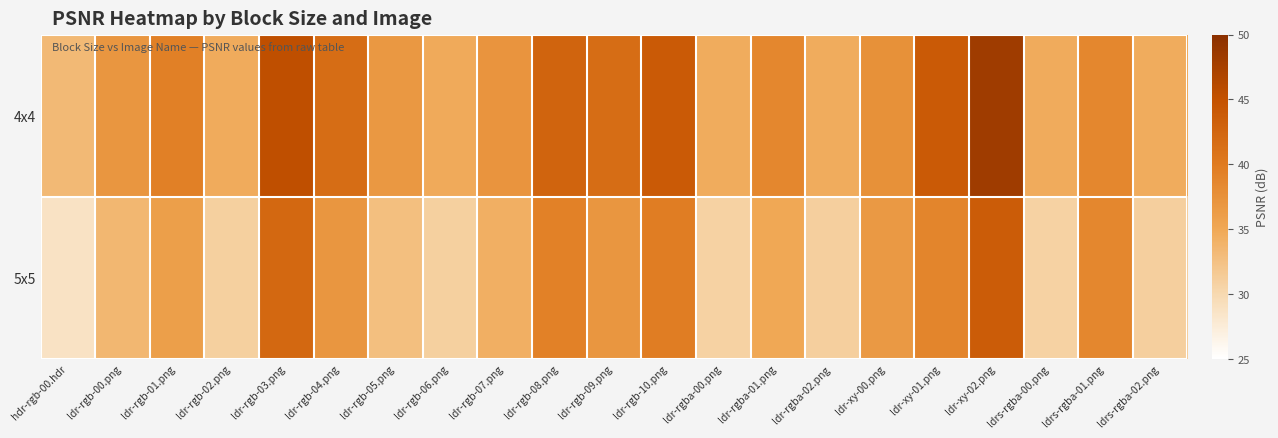

Reading right to left, what are all the values shown in this chart?

4x4: ldrs-rgba-02.png=34.5	ldrs-rgba-01.png=38.6	ldrs-rgba-00.png=34.6	ldr-xy-02.png=48.2	ldr-xy-01.png=43.9	ldr-xy-00.png=37.5	ldr-rgba-02.png=34.5	ldr-rgba-01.png=38.6	ldr-rgba-00.png=34.6	ldr-rgb-10.png=43.9	ldr-rgb-09.png=41.6	ldr-rgb-08.png=42.7	ldr-rgb-07.png=37.2	ldr-rgb-06.png=34.7	ldr-rgb-05.png=36.7	ldr-rgb-04.png=41.6	ldr-rgb-03.png=45.4	ldr-rgb-02.png=34.6	ldr-rgb-01.png=39.4	ldr-rgb-00.png=37.0	hdr-rgb-00.hdr=33.3
5x5: ldrs-rgba-02.png=31.0	ldrs-rgba-01.png=38.6	ldrs-rgba-00.png=30.7	ldr-xy-02.png=43.7	ldr-xy-01.png=38.8	ldr-xy-00.png=36.6	ldr-rgba-02.png=31.0	ldr-rgba-01.png=35.0	ldr-rgba-00.png=30.7	ldr-rgb-10.png=39.7	ldr-rgb-09.png=37.0	ldr-rgb-08.png=39.3	ldr-rgb-07.png=34.3	ldr-rgb-06.png=30.9	ldr-rgb-05.png=32.6	ldr-rgb-04.png=36.9	ldr-rgb-03.png=42.3	ldr-rgb-02.png=30.9	ldr-rgb-01.png=36.0	ldr-rgb-00.png=33.4	hdr-rgb-00.hdr=28.8